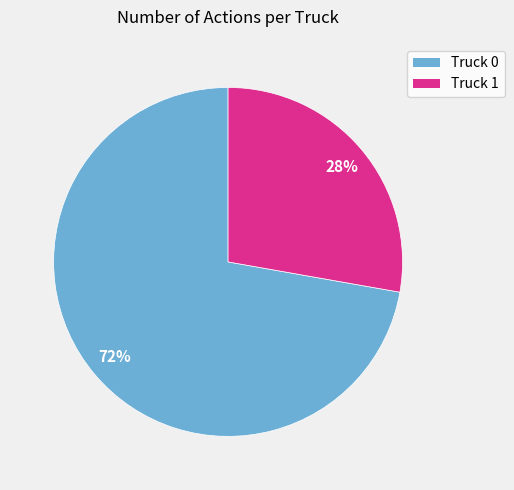

How many slices are in this pie chart?

2